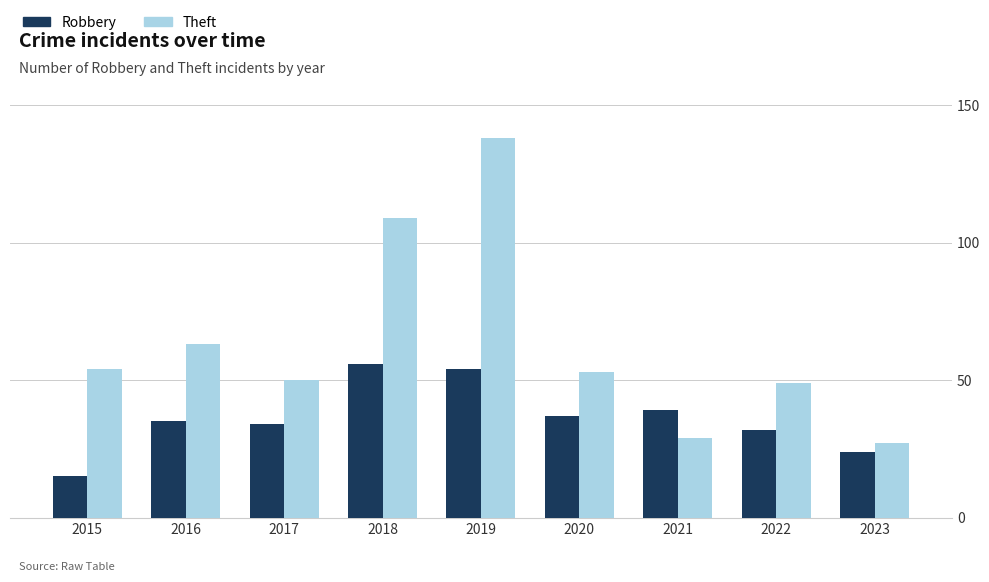

What is the difference between the second highest and second lowest values in the Robbery series?

30